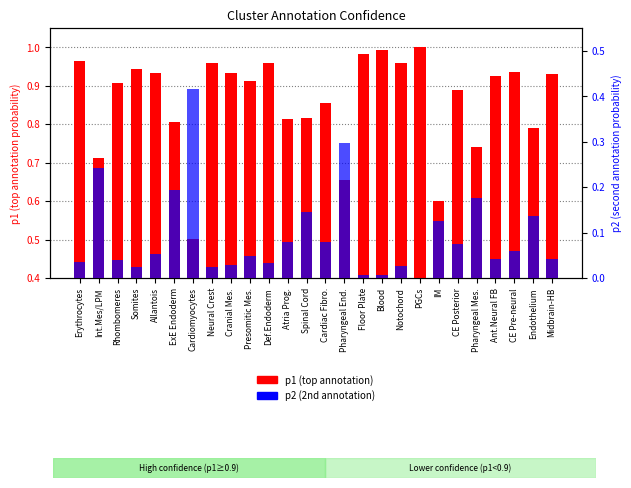

The value of p1 (top annotation) at Rhombomeres is 1.2. True or false?

False